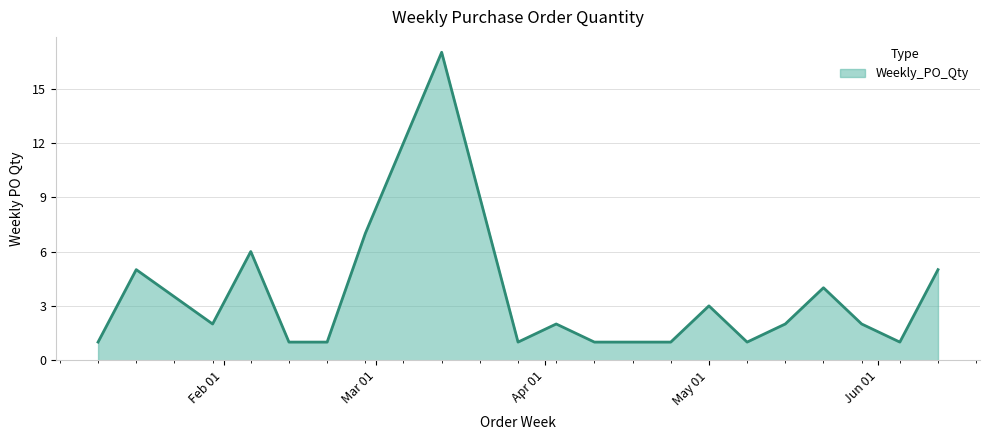

What is the maximum value shown in the chart?

17